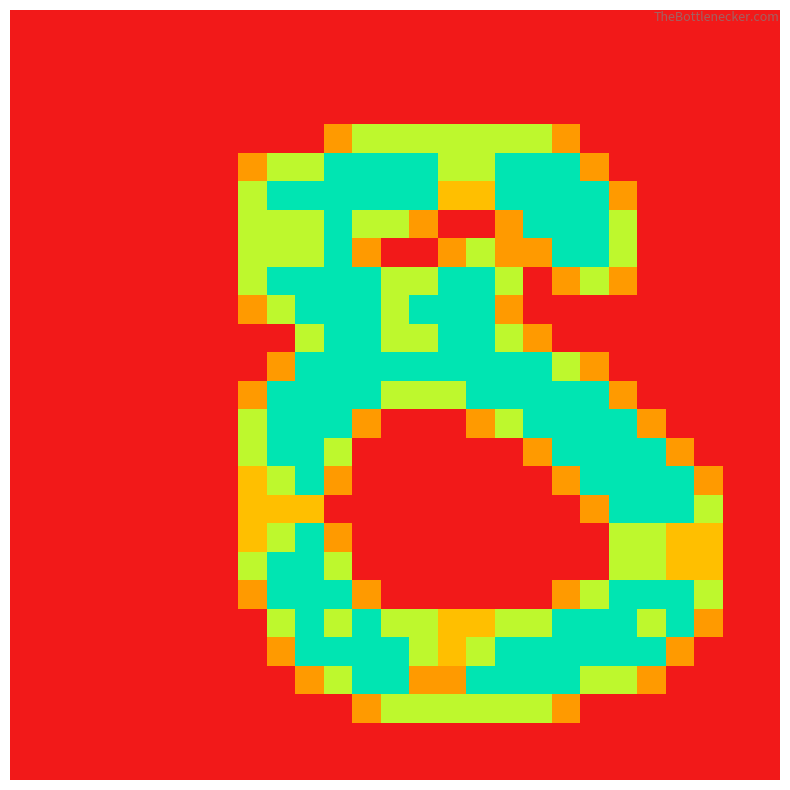

At which category is the sum across all series the highest?

10